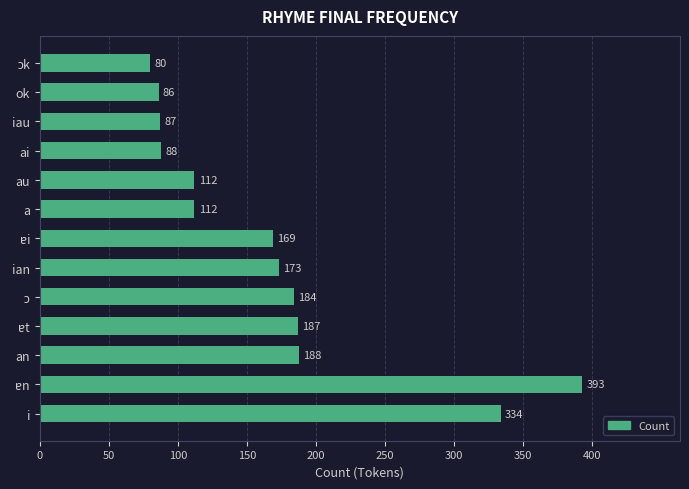

Reading bottom to top, transcribe all the data shown in this chart.

334	393	188	187	184	173	169	112	112	88	87	86	80